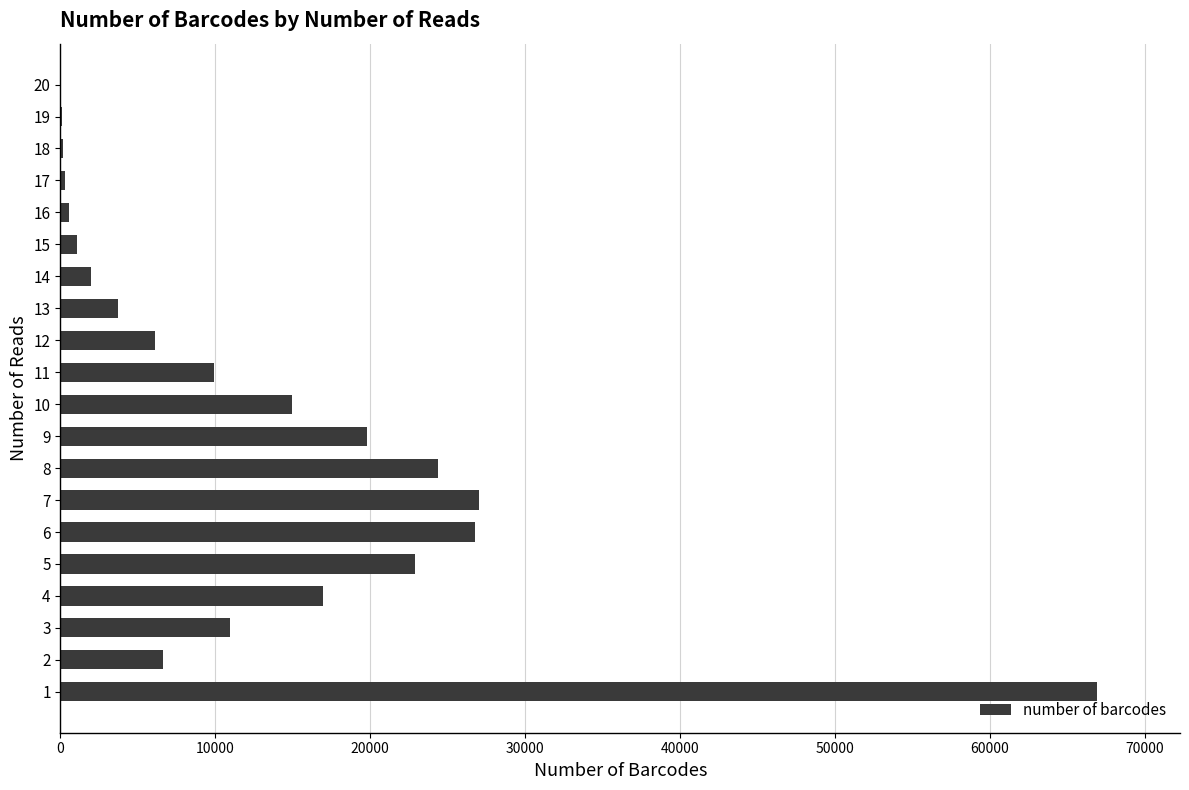

Between 13 and 18, which is larger?

13